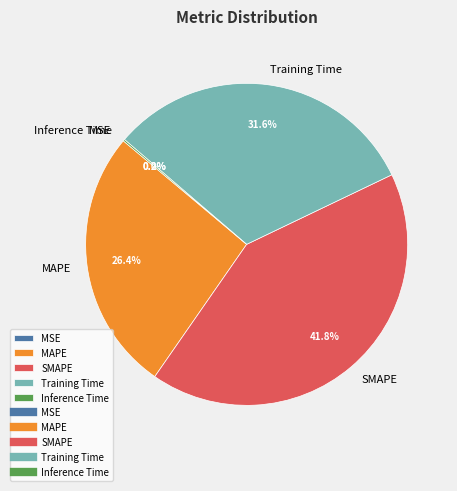

Is there any slice that represents more than half of the pie?

No